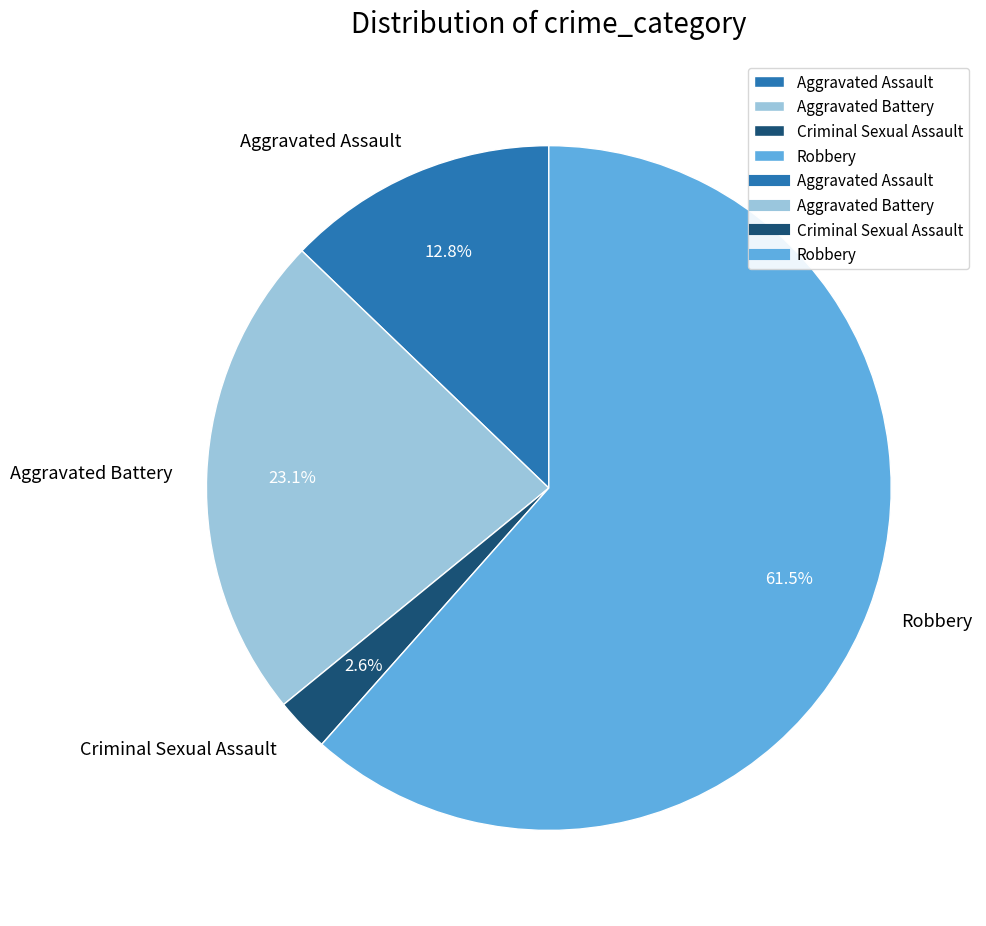

What percentage is the Criminal Sexual Assault slice, to the nearest percent?

3%